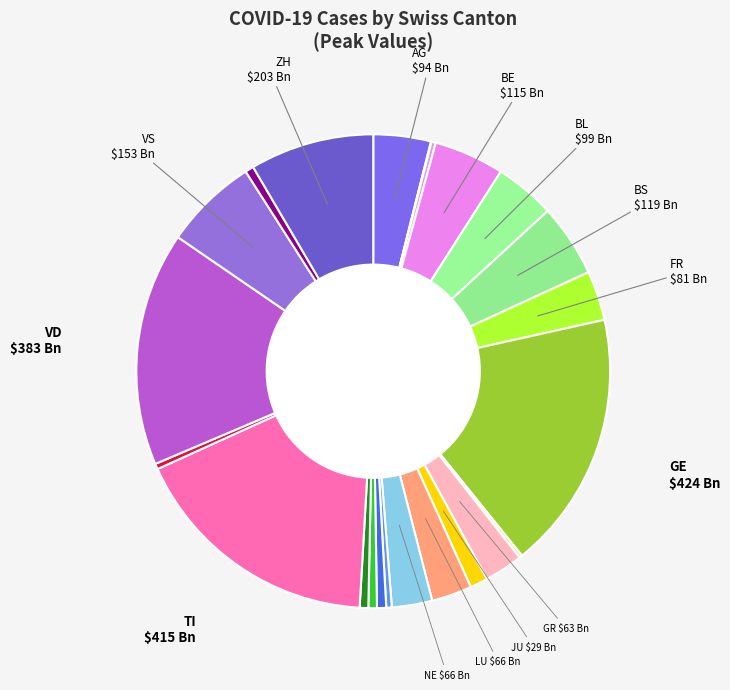

Rank the categories by value from lowest to highest.

AI, GL, AR, NW, UR, SO, SZ, ZG, SH, JU, GR, LU, NE, FR, AG, BL, BE, BS, VS, ZH, VD, TI, GE